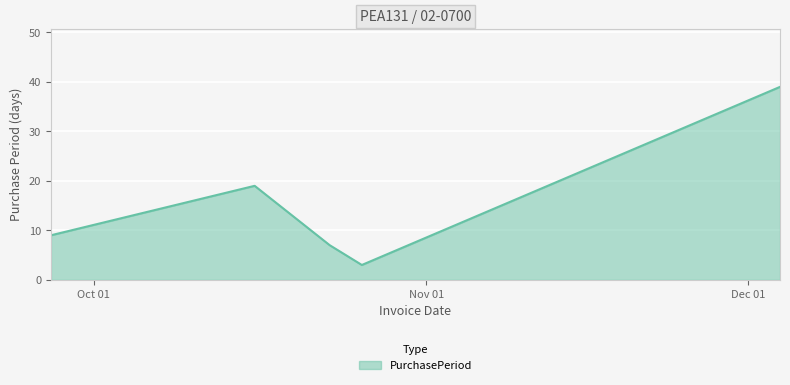

What is the average value?

15